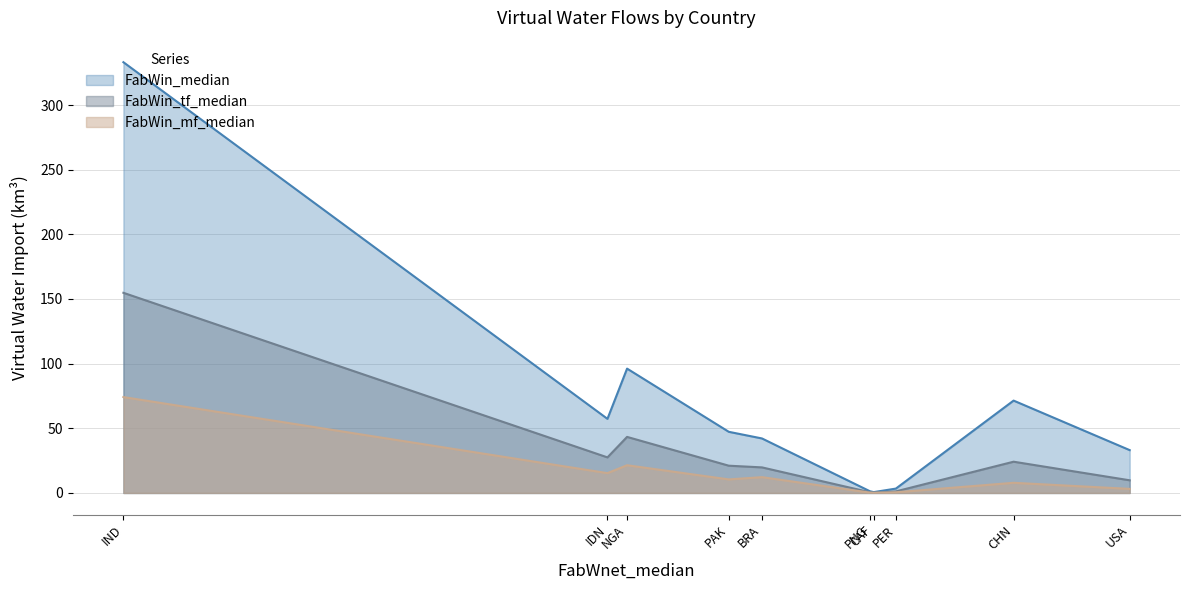

What is the sum of the FabWin_tf_median values at CAF and PNG?

0.9